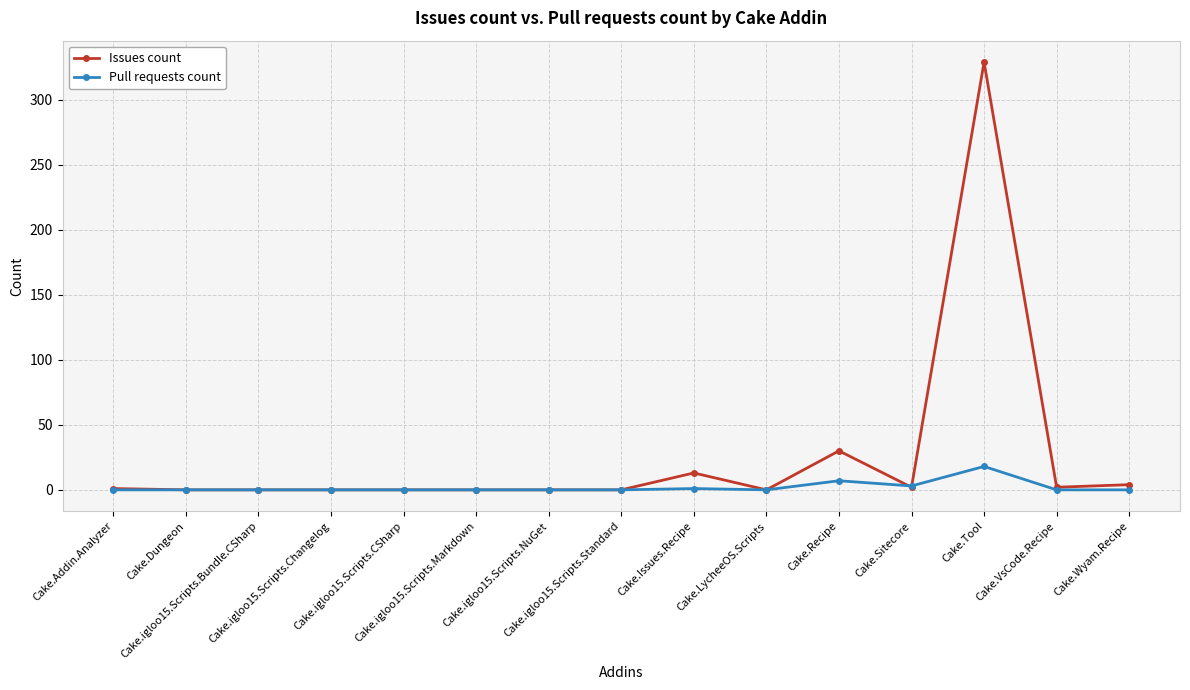

What is the greatest value displayed?

329